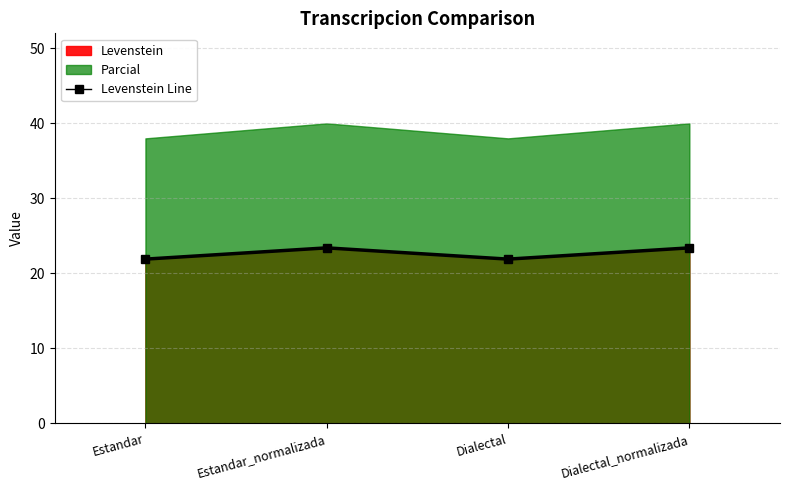

The chart shows a value of 14.2 at Estandar. True or false?

False